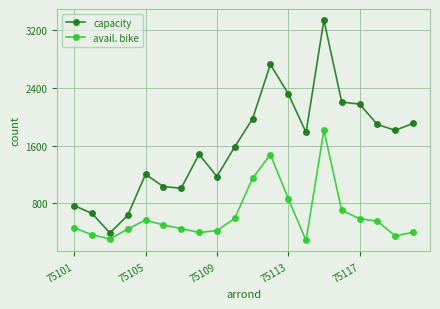

How many categories are shown in the chart?

20